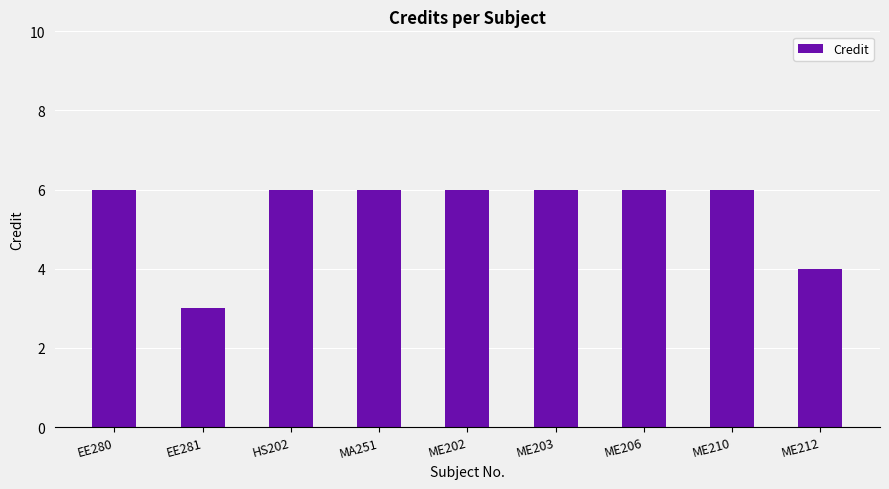

The value at ME210 is 6. True or false?

True